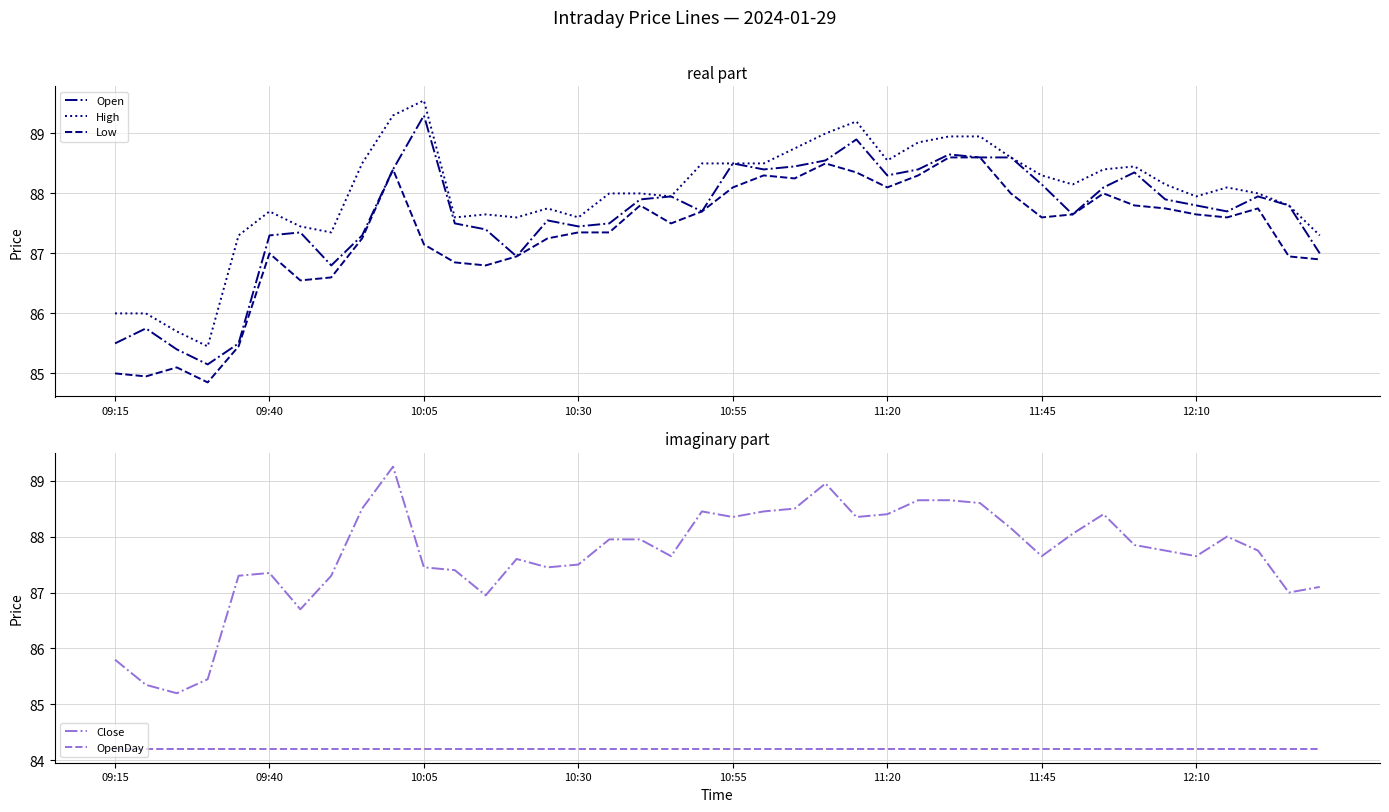

Read the High value at 32.

88.4